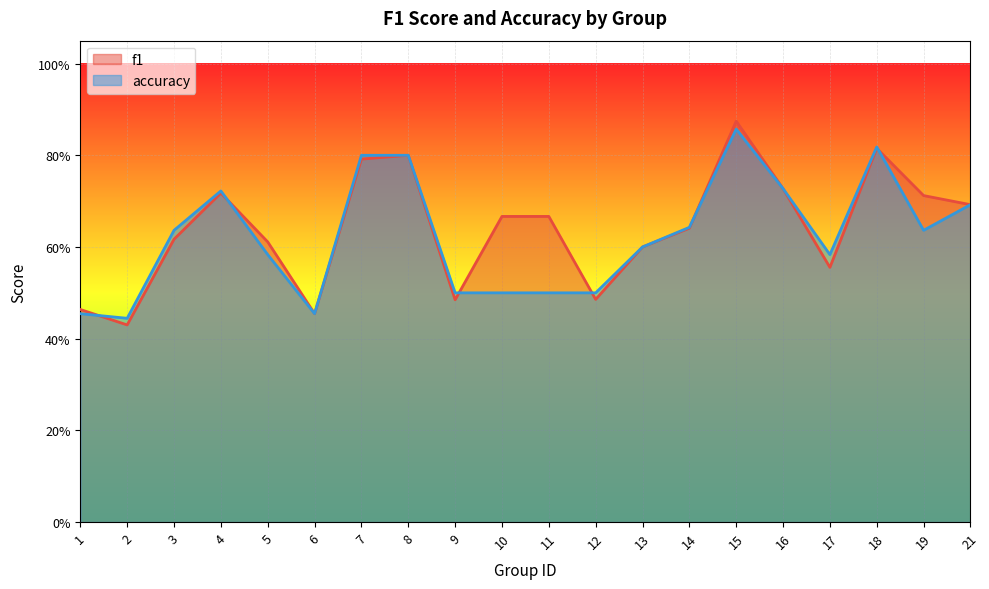

Read the f1 value at 6.

0.5